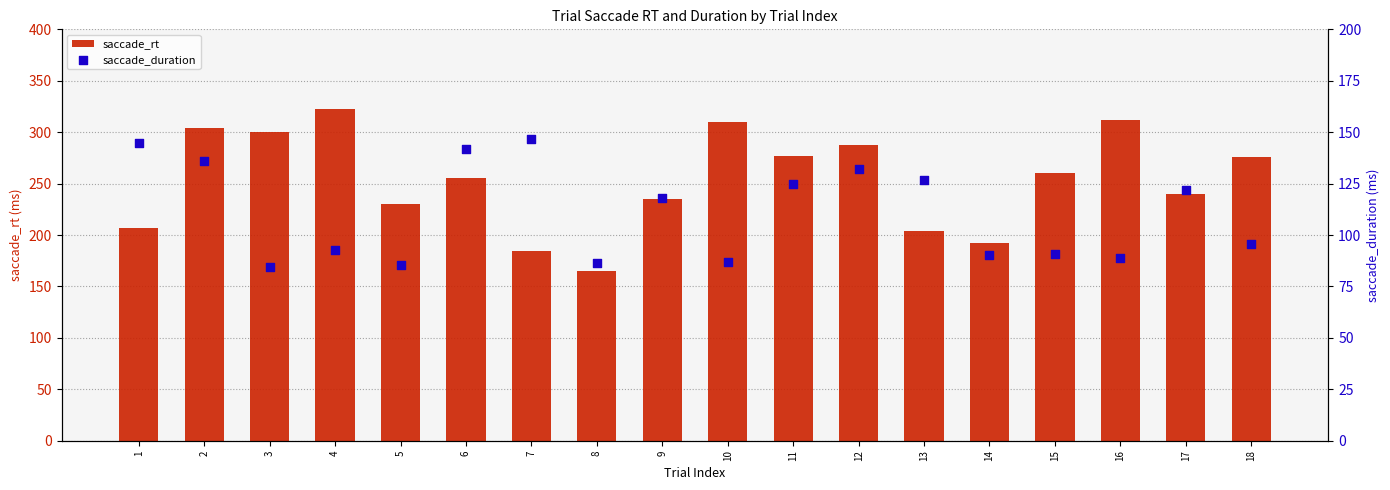

Which series contains the highest Y value?

saccade_rt